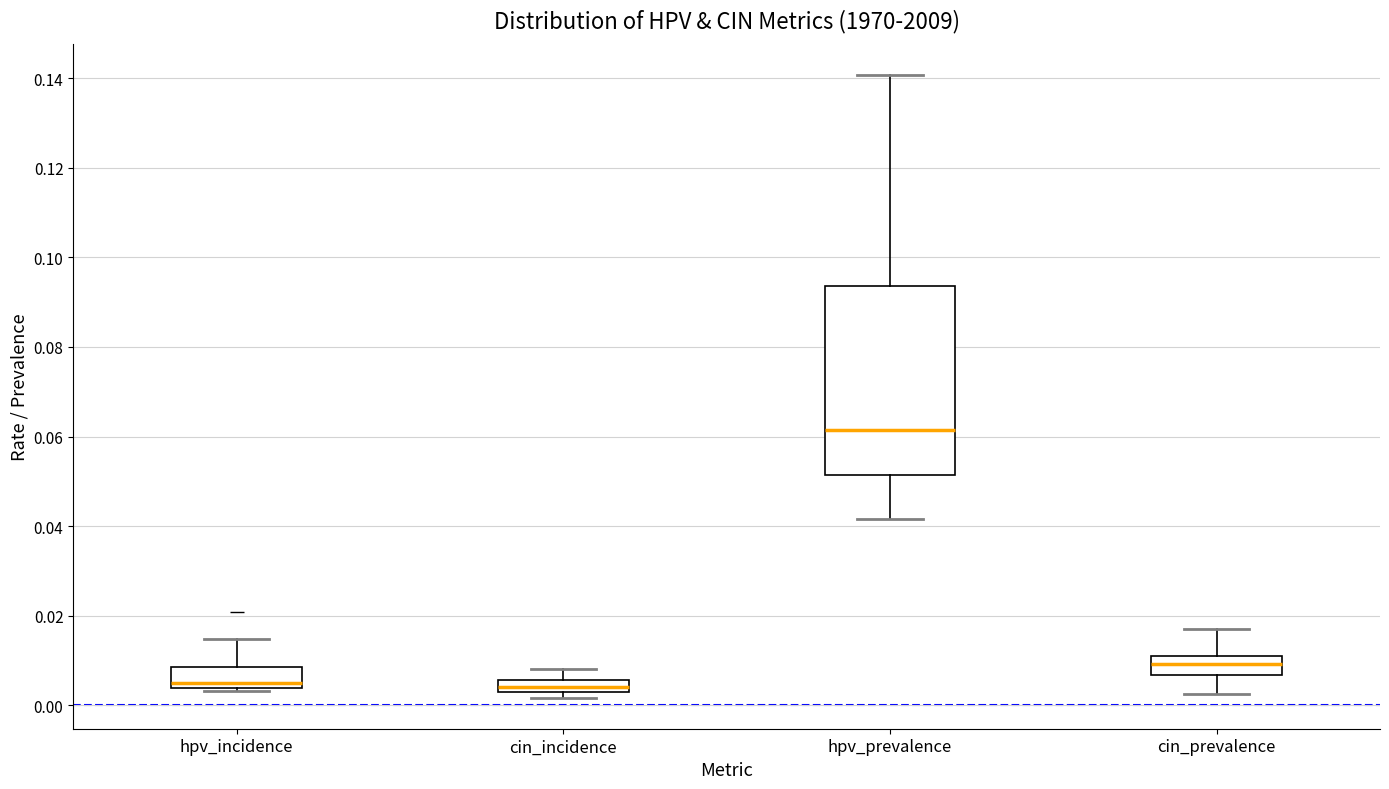

Where is the lower edge of the box for hpv_incidence on the y-axis? The values are not printed on the chart, so give them approximately, as read against the axis.

0.004